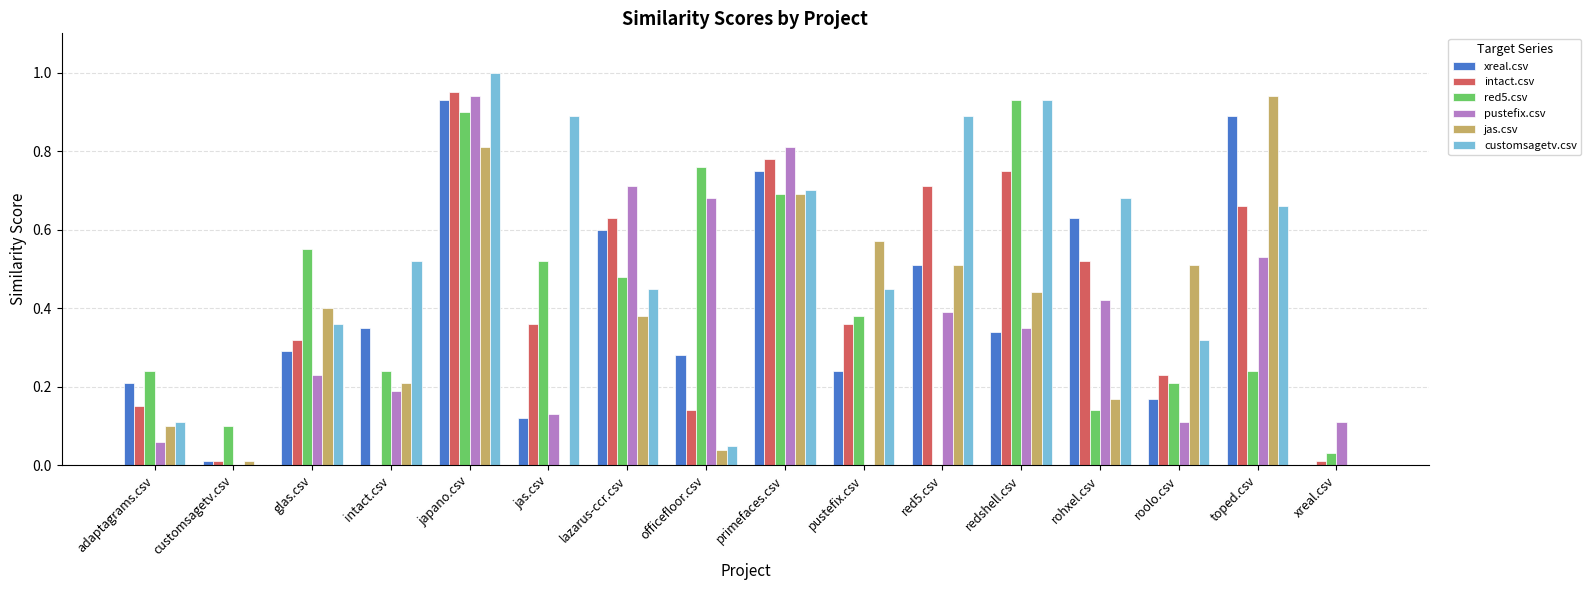

Is the value of pustefix.csv at red5.csv greater than the value of red5.csv at rohxel.csv?

Yes